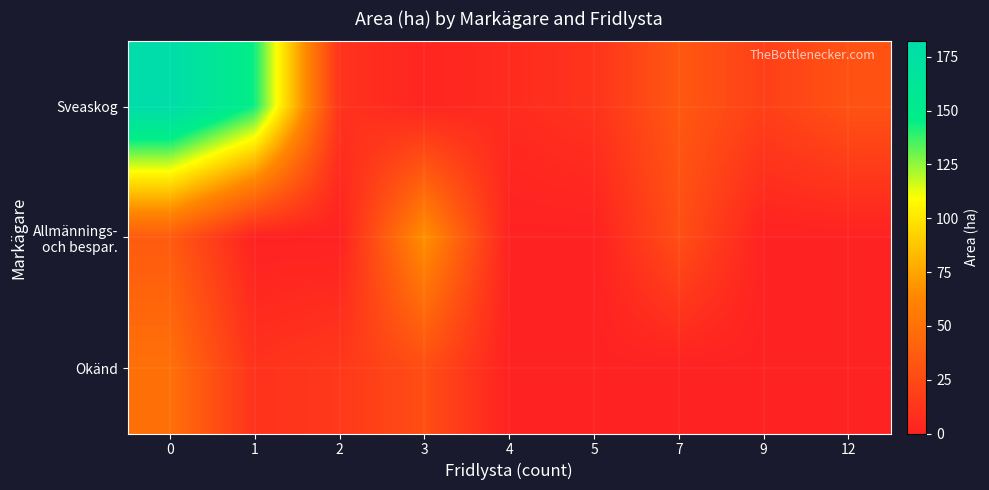

Which category has the lowest value across all series?

1